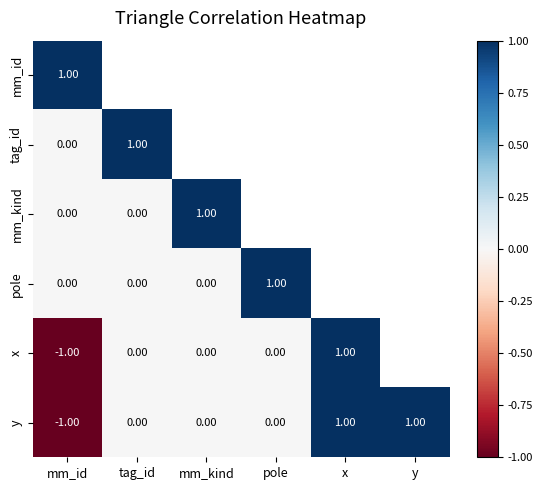

At tag_id, list the series in order from smallest to largest.

mm_kind, pole, x, y, mm_id, tag_id